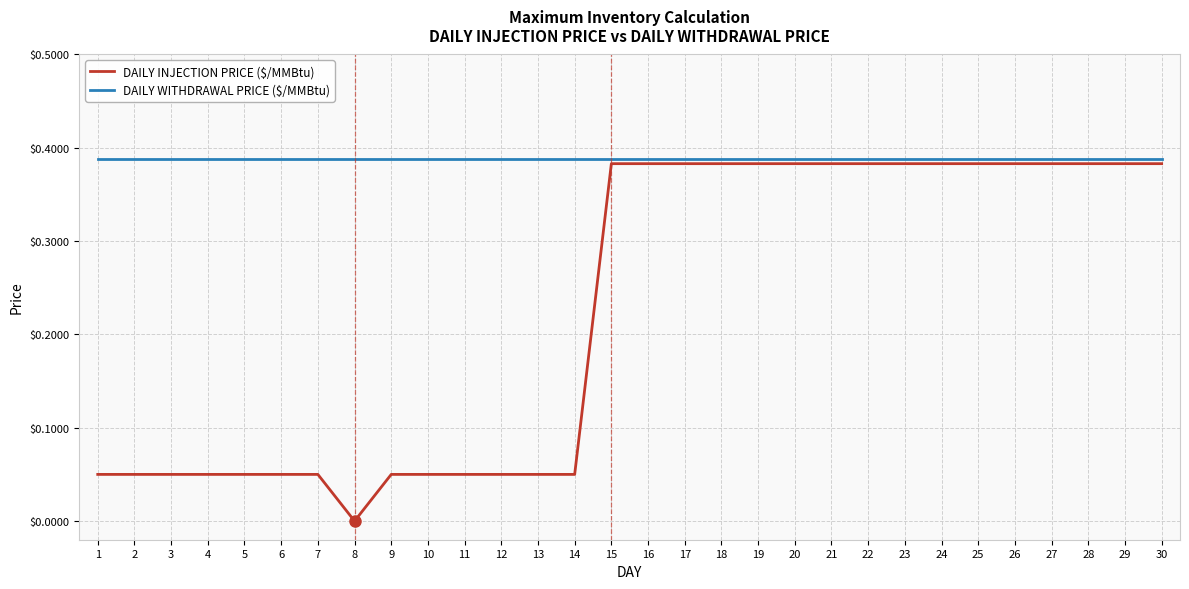

List the series in order of their overall mean, highest first.

DAILY WITHDRAWAL PRICE ($/MMBtu), DAILY INJECTION PRICE ($/MMBtu)